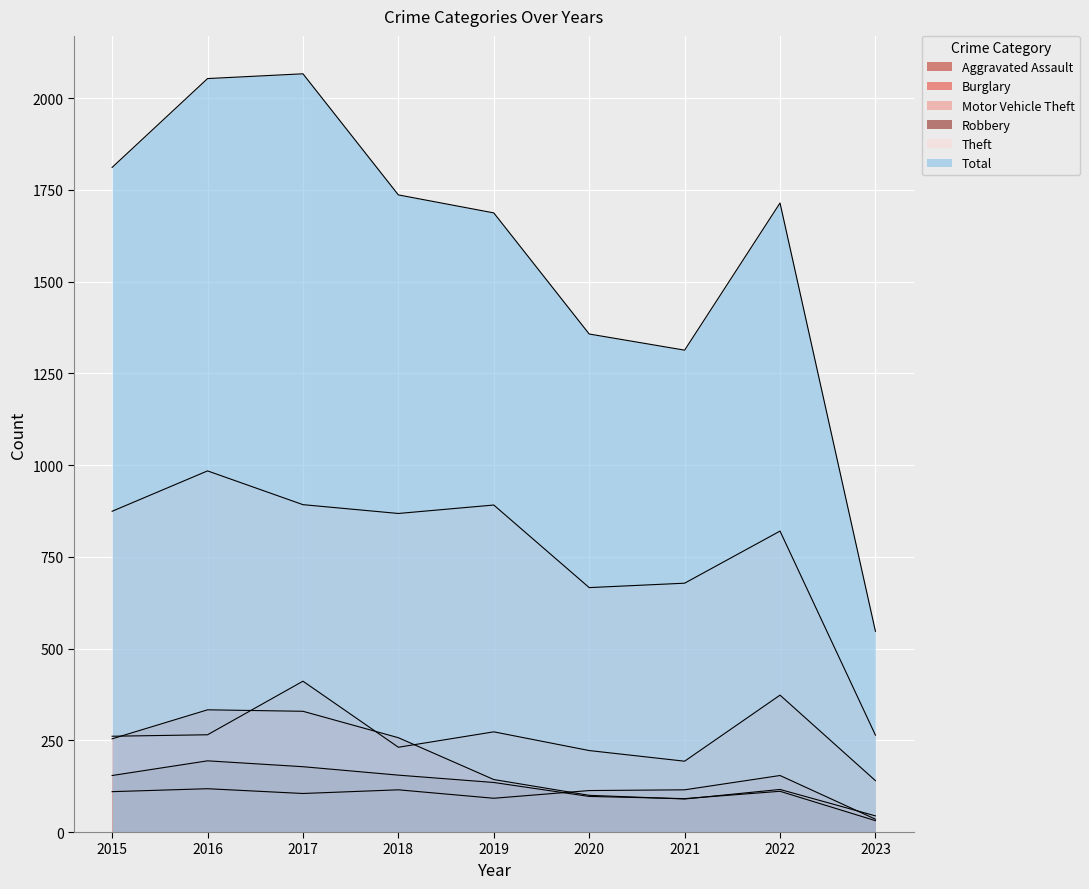

What is the difference between the maximum and minimum values in the Total series?

1519